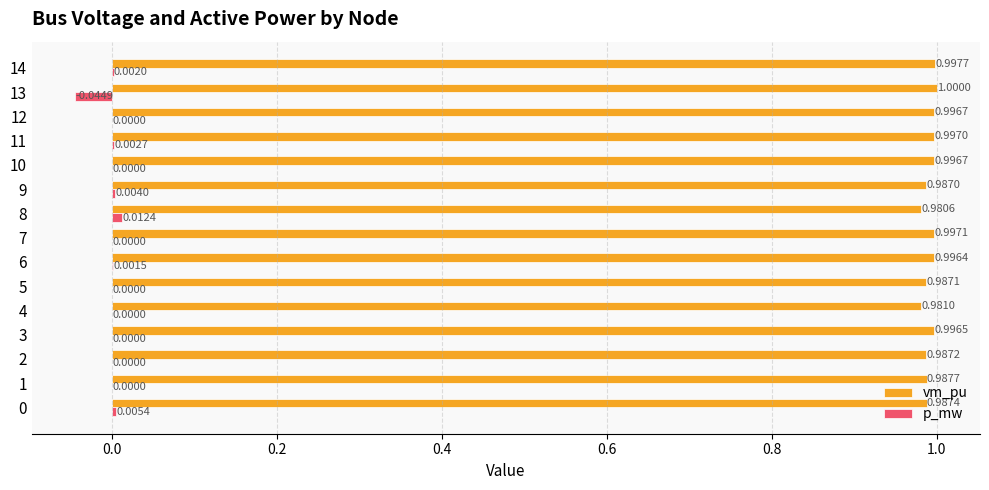

Count the number of data series in this chart.

2